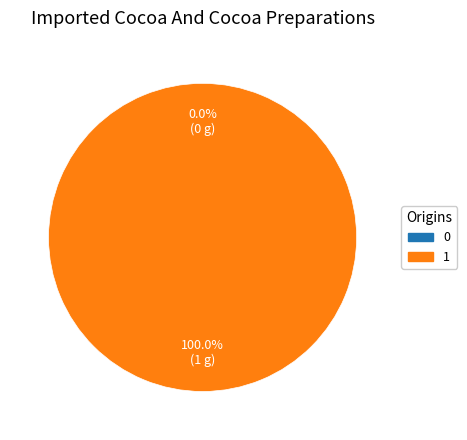

What is the total percentage of 1 and 0?

100.0%